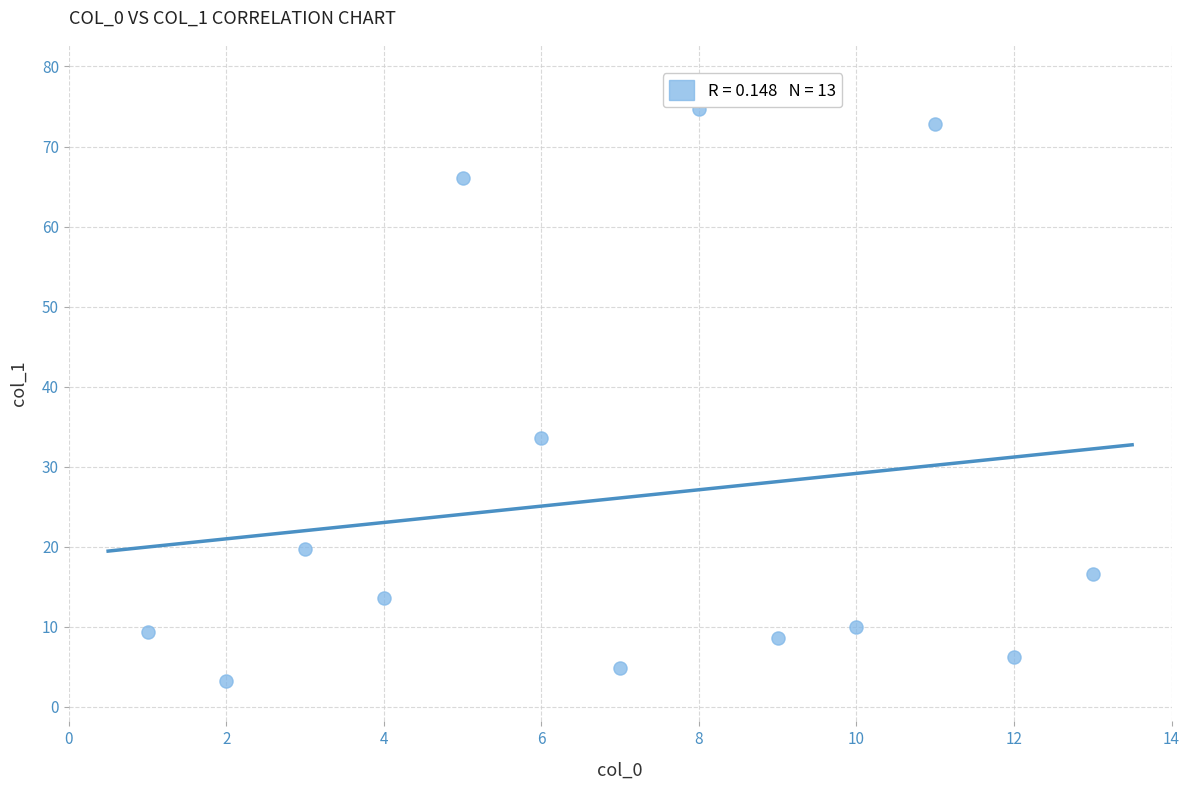

What is the range of X values (max minus min)?

12.0